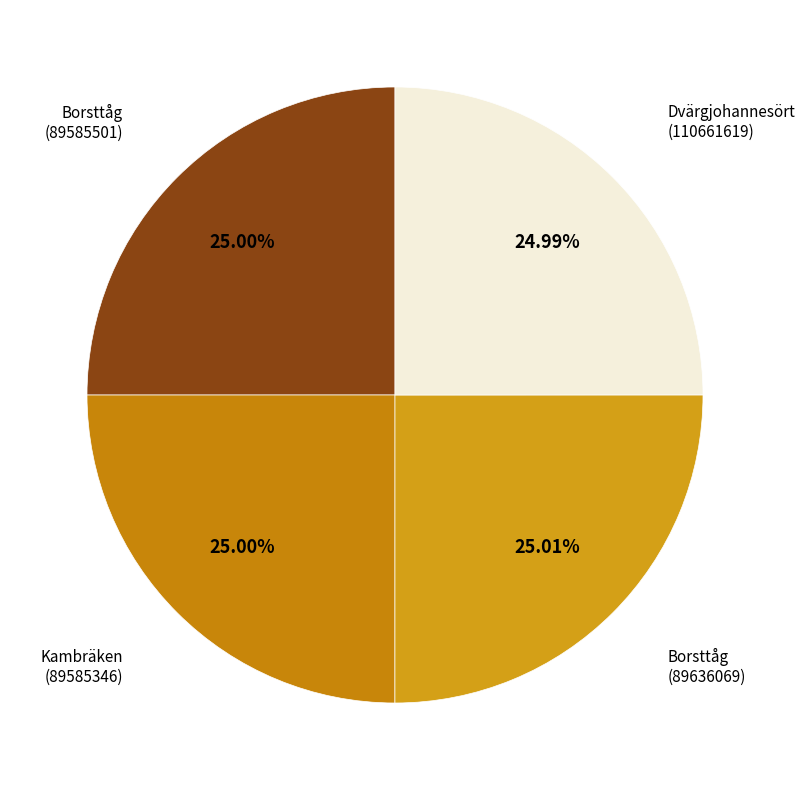

What is the ratio of the value at Borsttåg (89585501) to the value at Kambräken (89585346)?

1.0